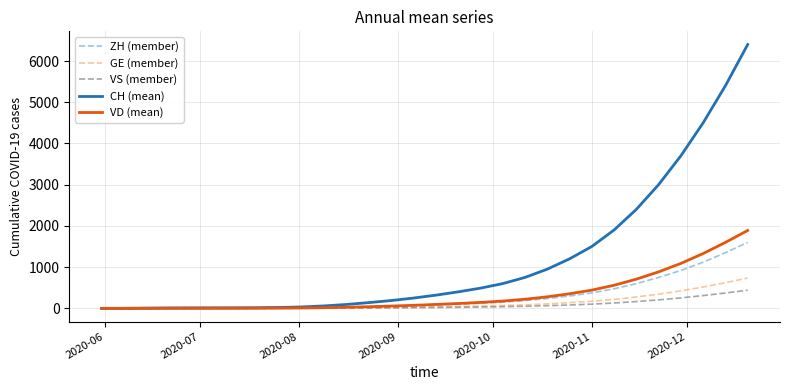

What are all the series names shown in the legend?

ZH (member), GE (member), VS (member), CH (mean), VD (mean)